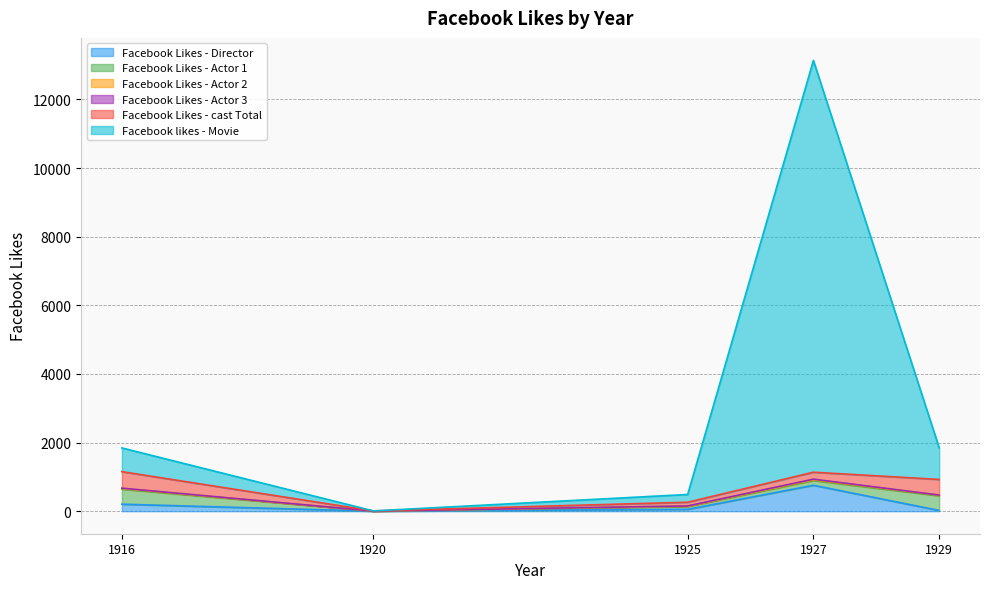

Which series has the largest total across all categories?

Facebook likes - Movie